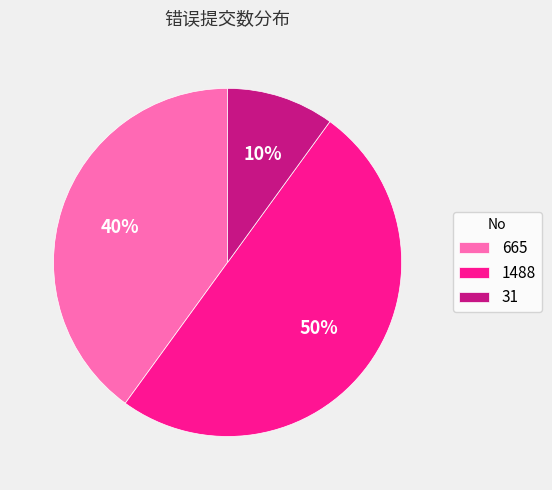

To the nearest percent, what is the difference between the largest and smallest slice percentages?

40%